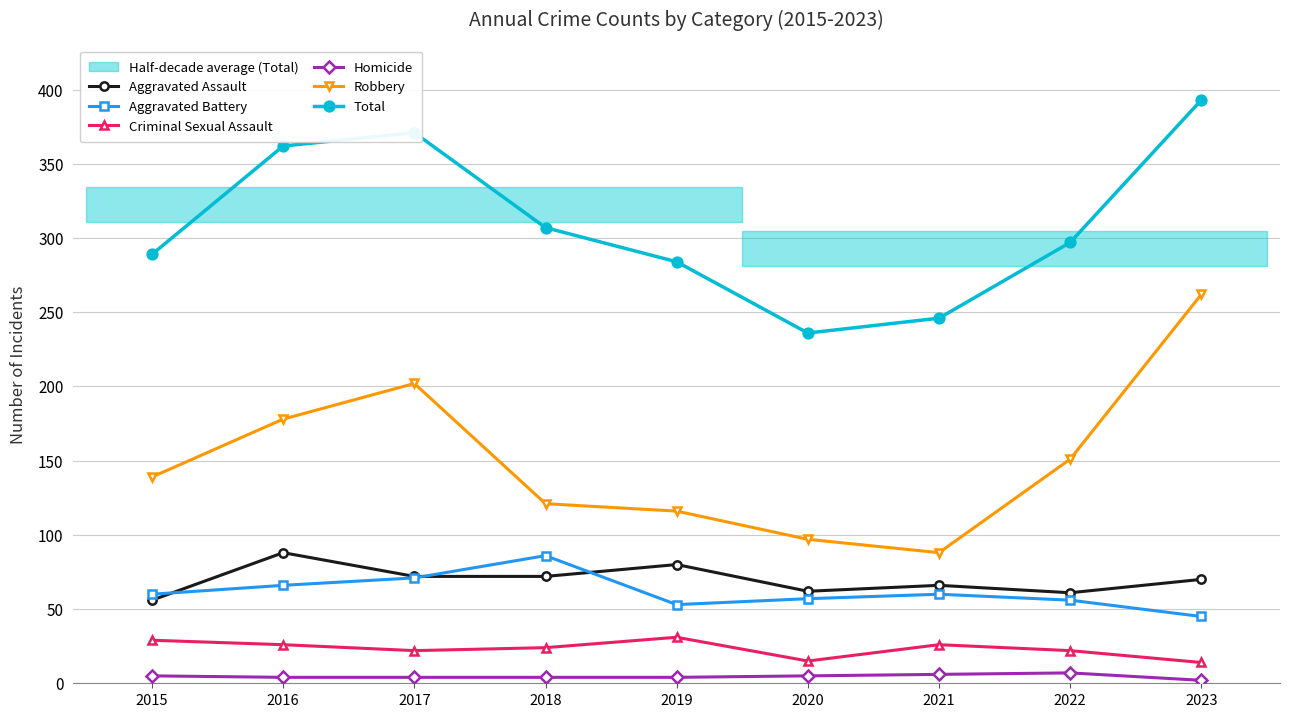

Which has a higher value, 2016 or 2020?

2016